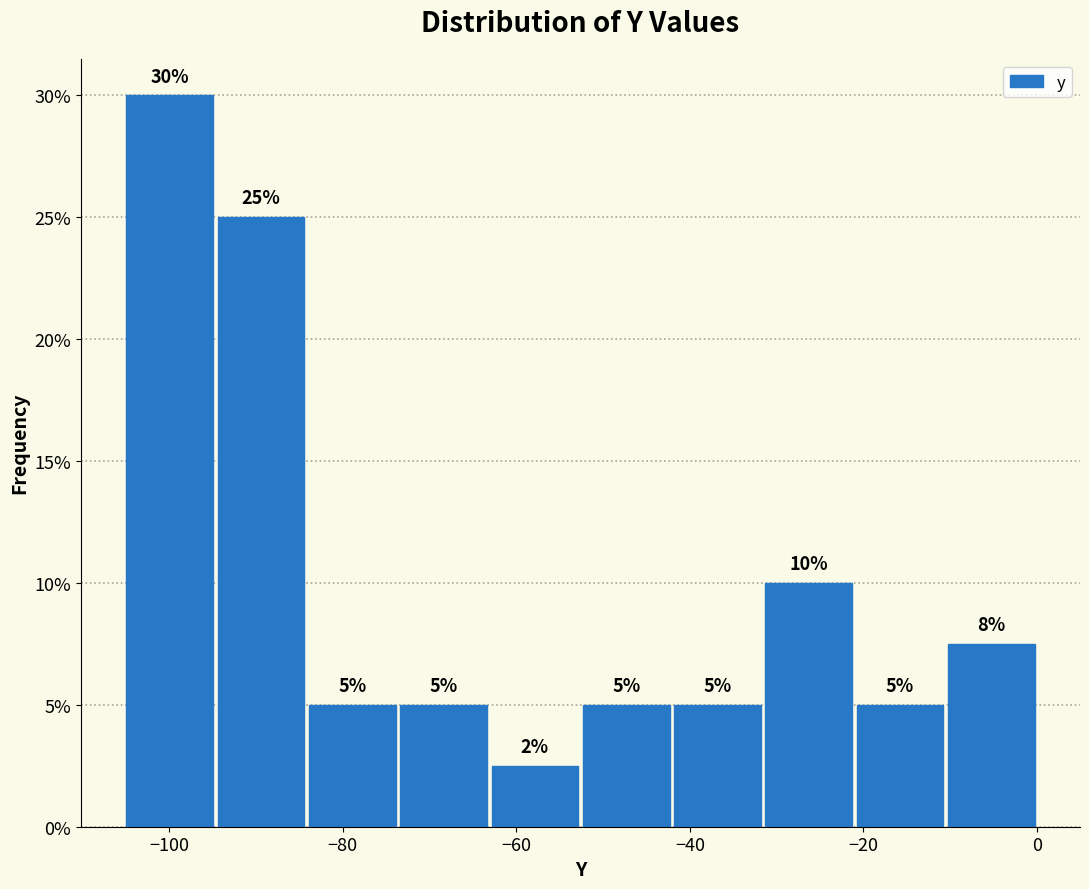

Over which range of the x-axis is the bar tallest?

-106 to -94